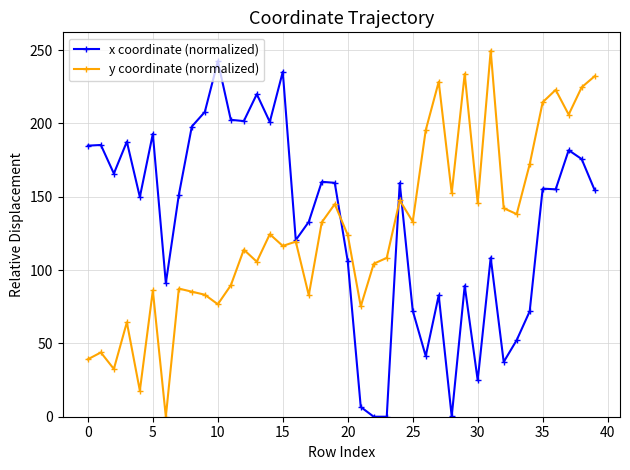

What is the value of the x coordinate (normalized) point at the 17th from the left?

120.5